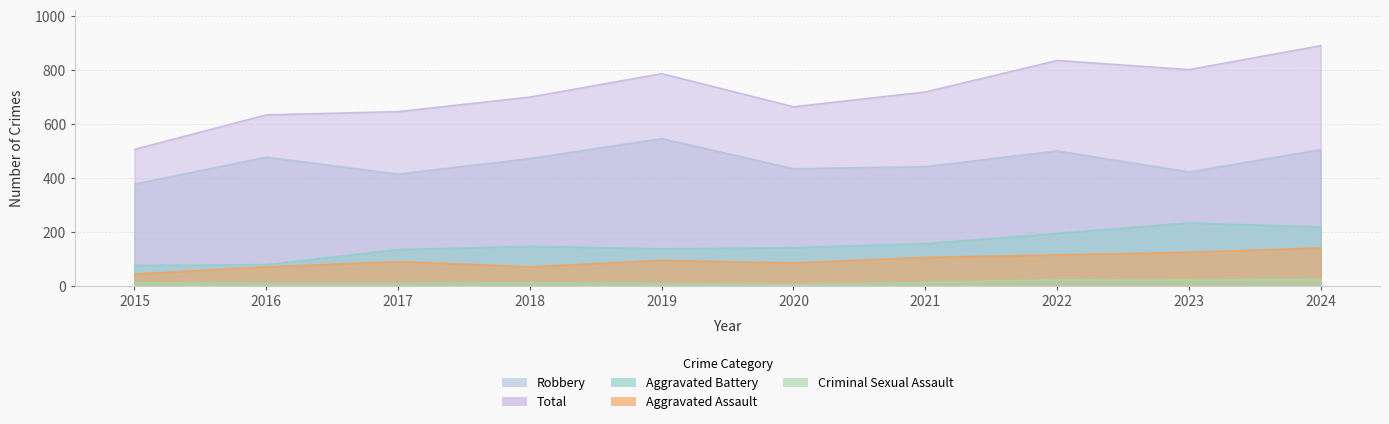

What is the total value across all series at 2018?

1399